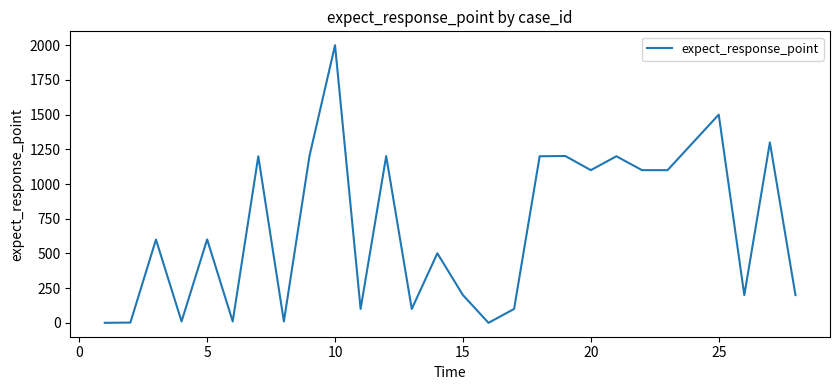

What is the difference between the maximum and minimum values?

2000